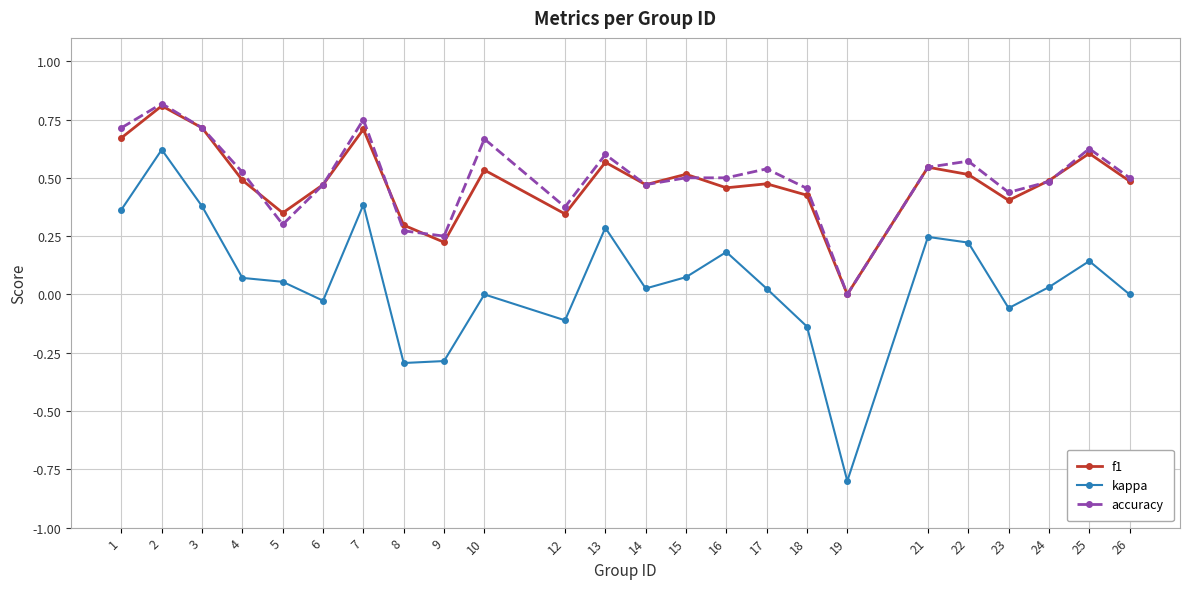

Which series has the widest spread of values?

kappa